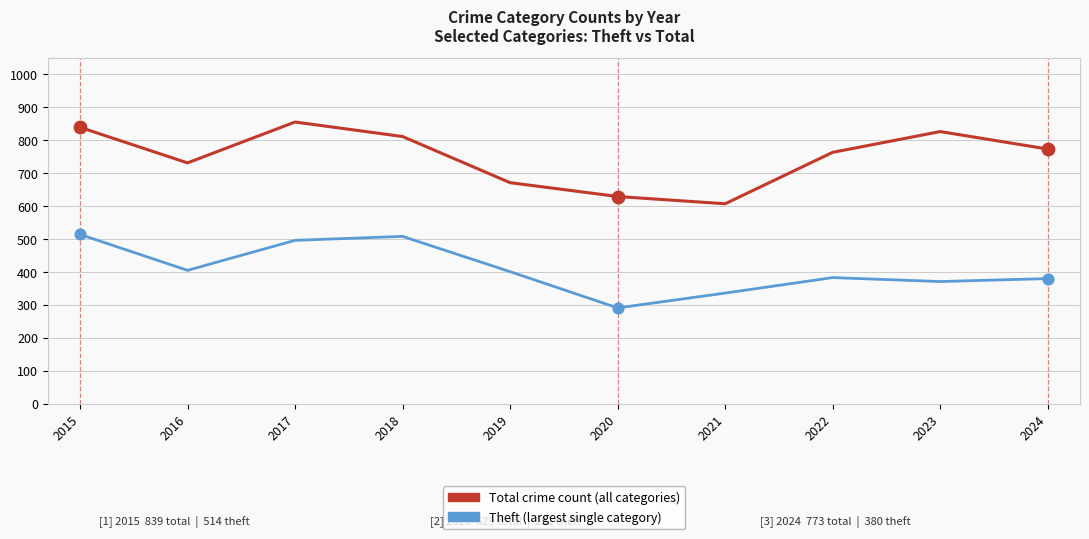

What is the total value across all series at 2021?

943